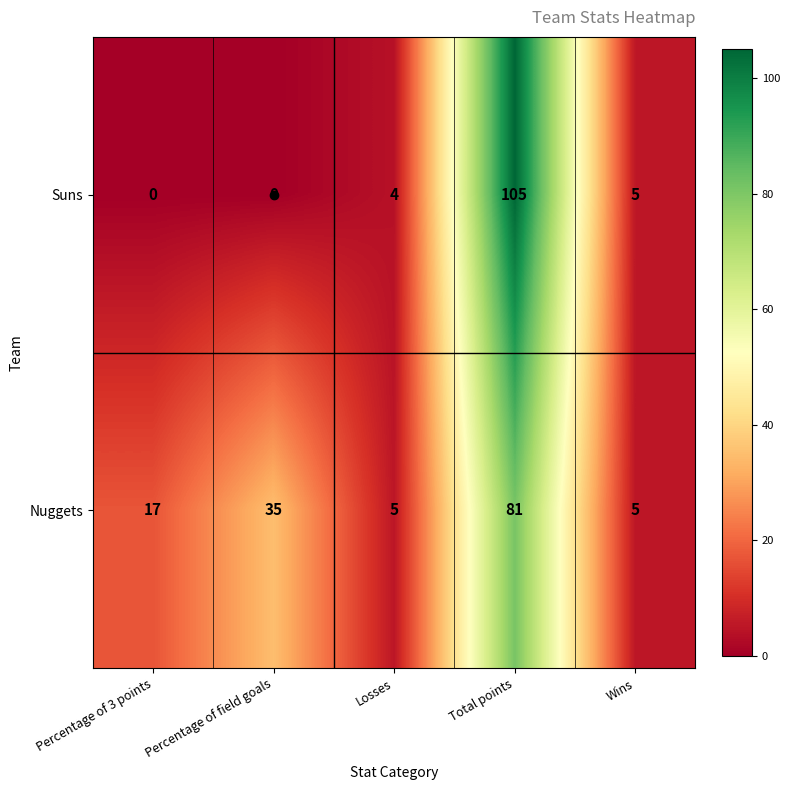

What is the average value of the Nuggets series?

29